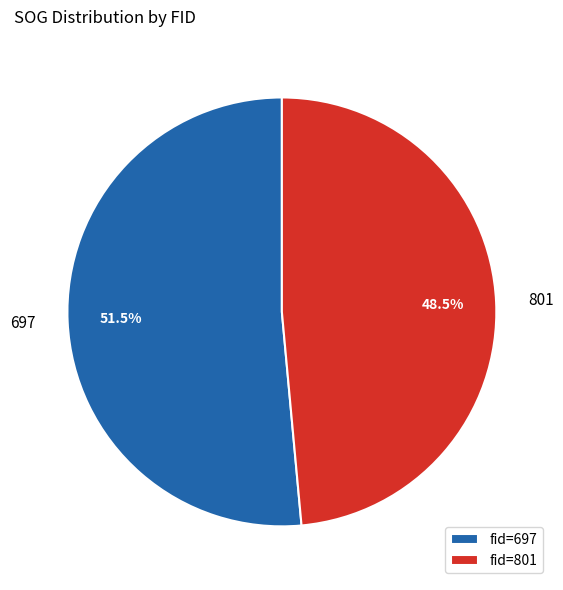

Between 697 and 801, which is larger?

697